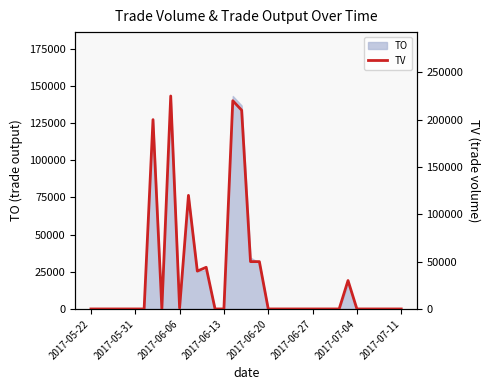

Does the chart display data point markers on the line(s)?

No